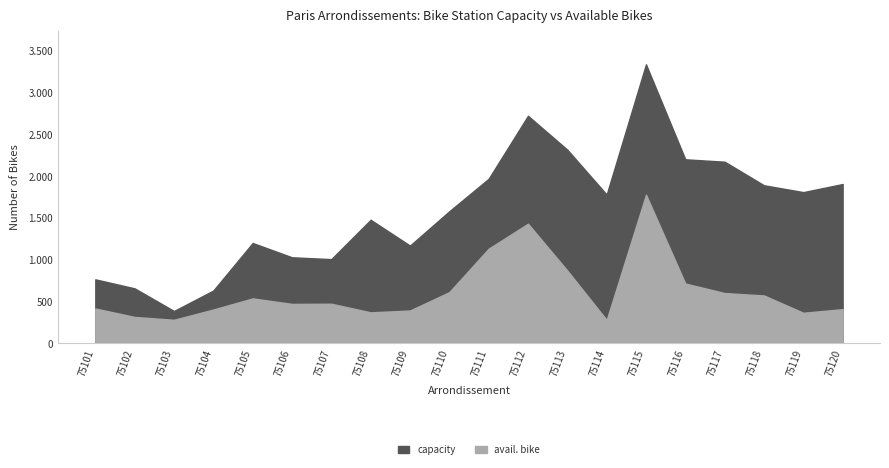

What is the sum of all capacity values?

32071